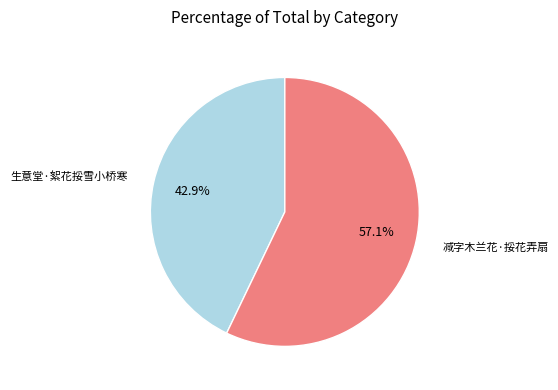

Which category has the biggest portion of the pie?

减字木兰花·挼花弄扇